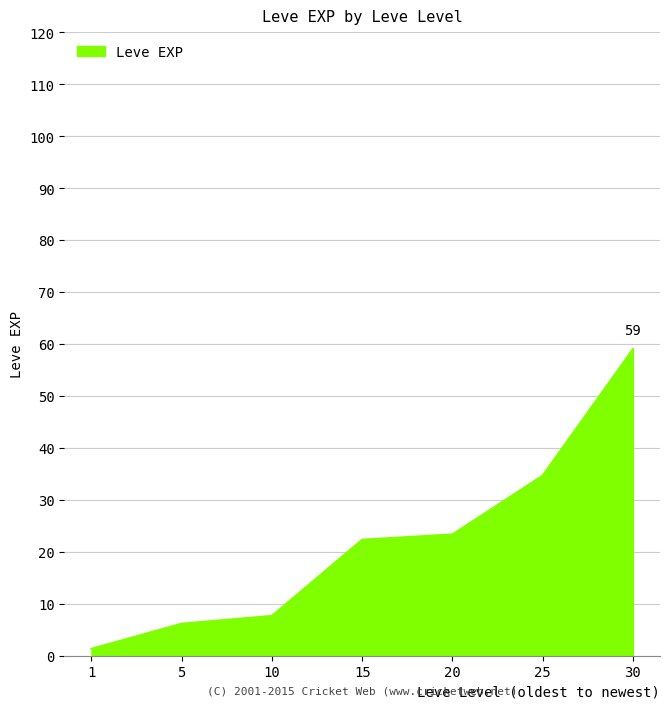

What is the maximum value shown in the chart?

59.0